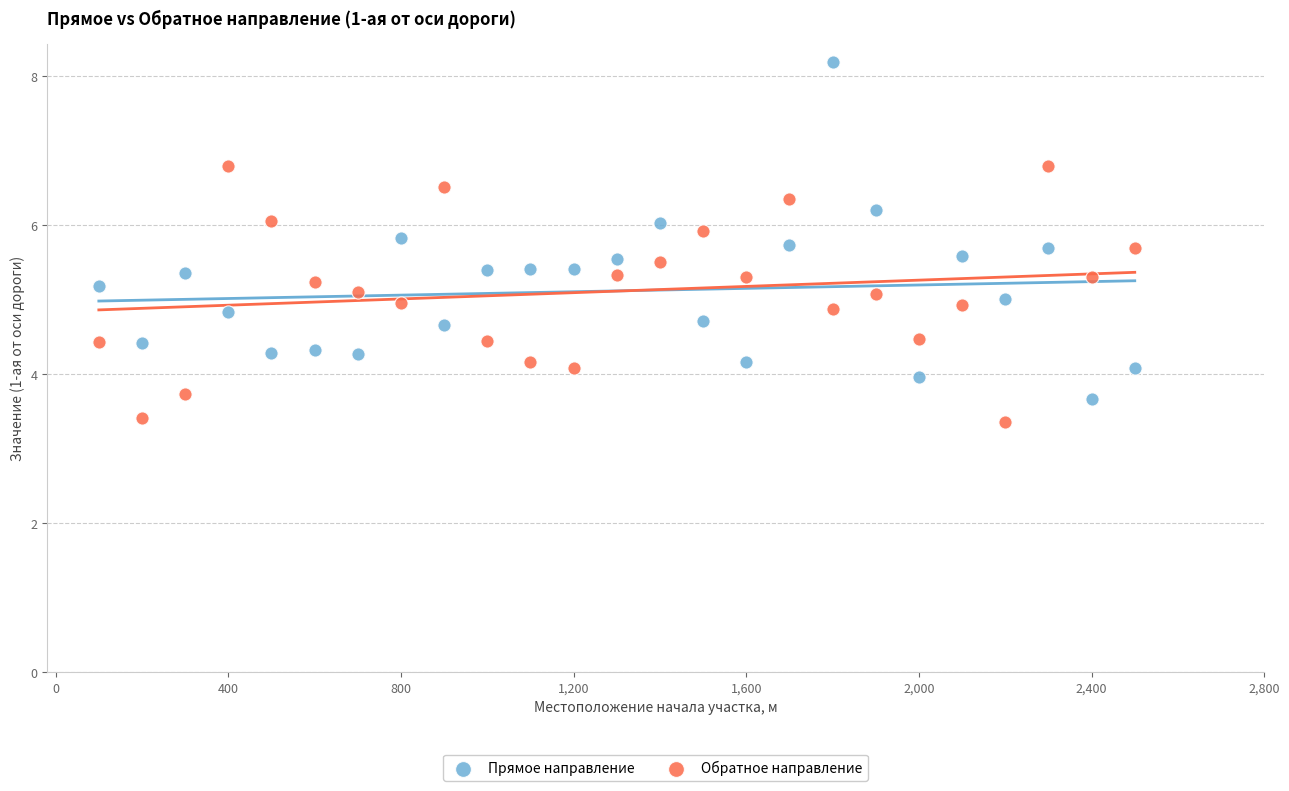

Which series has the largest Y range (max minus min)?

Прямое направление